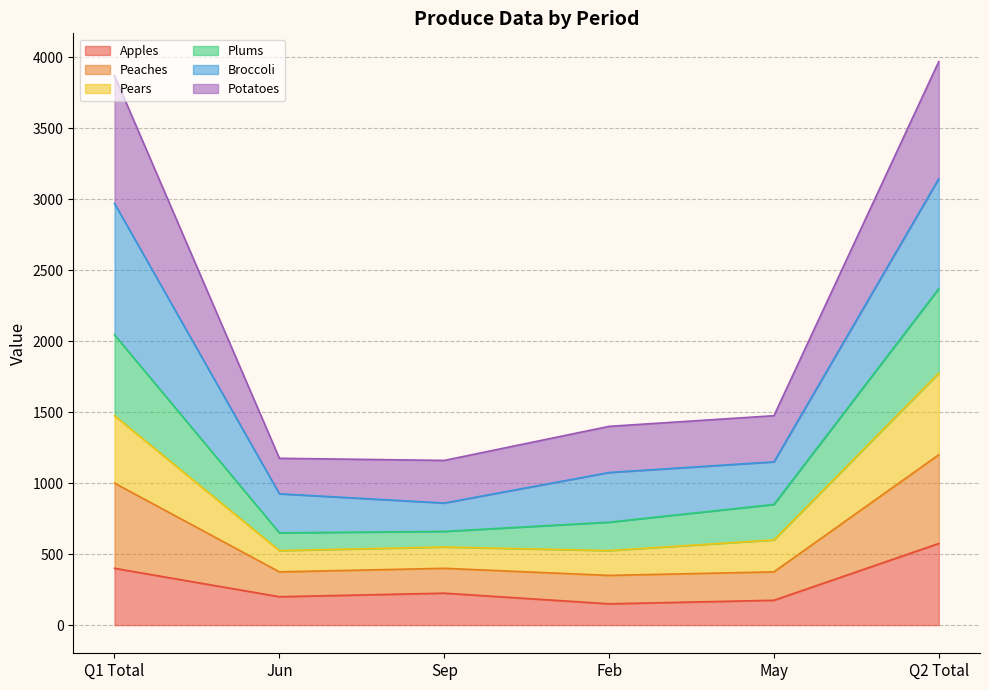

What is the total value across all series at Sep?

1160